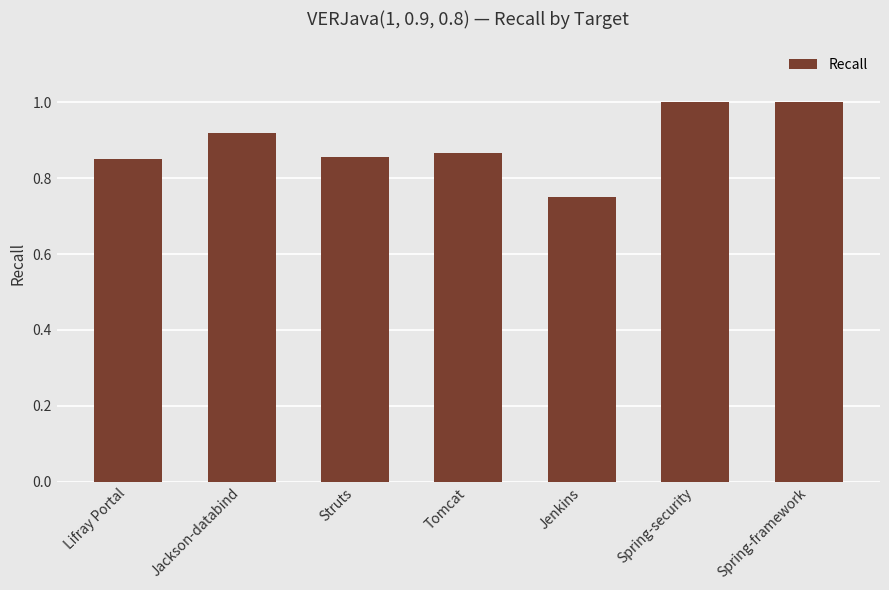

Are the bars grouped side by side (vs. stacked)?

No